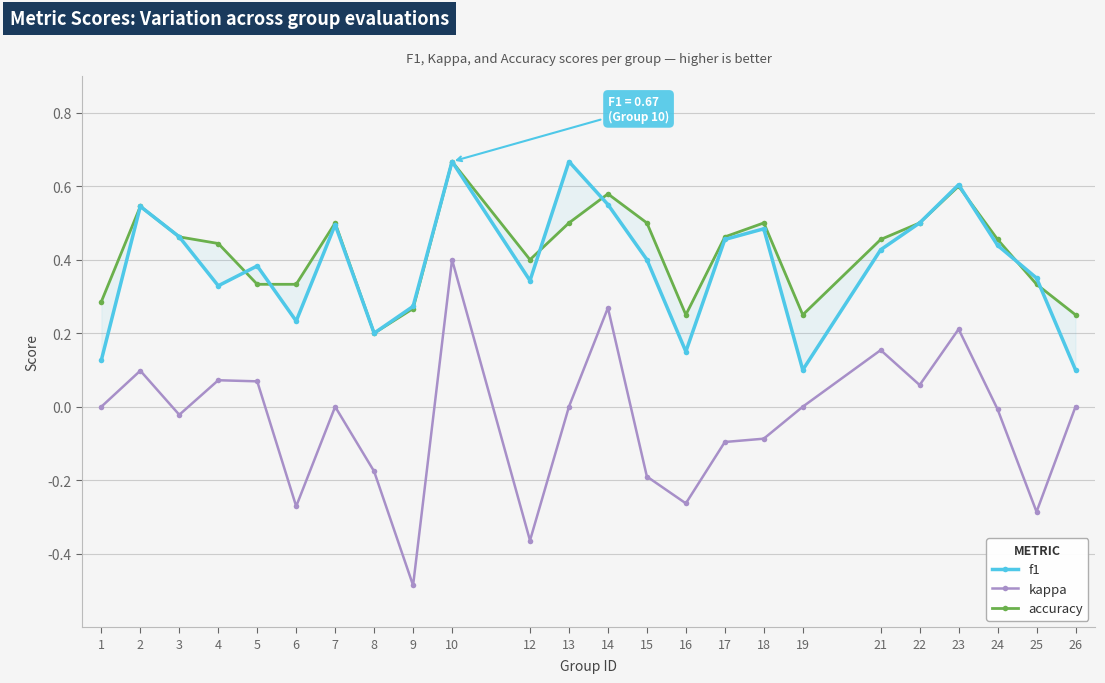

Reading right to left, extract all data points from this chart.

f1: 26=0.1	25=0.3	24=0.4	23=0.6	22=0.5	21=0.4	19=0.1	18=0.5	17=0.5	16=0.1	15=0.4	14=0.6	13=0.7	12=0.3	10=0.7	9=0.3	8=0.2	7=0.5	6=0.2	5=0.4	4=0.3	3=0.5	2=0.5	1=0.1
kappa: 26=0.0	25=-0.3	24=-0.0	23=0.2	22=0.1	21=0.2	19=0.0	18=-0.1	17=-0.1	16=-0.3	15=-0.2	14=0.3	13=0.0	12=-0.4	10=0.4	9=-0.5	8=-0.2	7=0.0	6=-0.3	5=0.1	4=0.1	3=-0.0	2=0.1	1=0.0
accuracy: 26=0.2	25=0.3	24=0.5	23=0.6	22=0.5	21=0.5	19=0.2	18=0.5	17=0.5	16=0.2	15=0.5	14=0.6	13=0.5	12=0.4	10=0.7	9=0.3	8=0.2	7=0.5	6=0.3	5=0.3	4=0.4	3=0.5	2=0.5	1=0.3